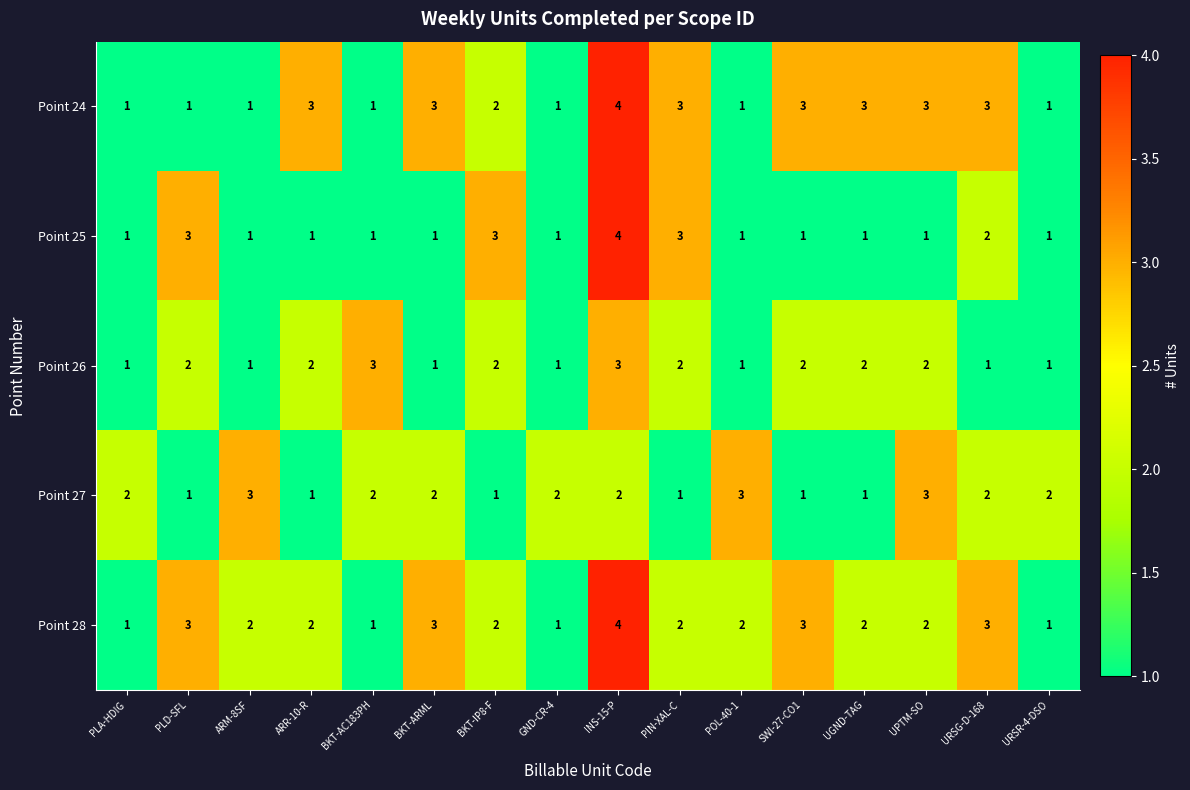

What is the sum of the Point 28 values at URSG-D-168 and BKT-IP8-F?

5